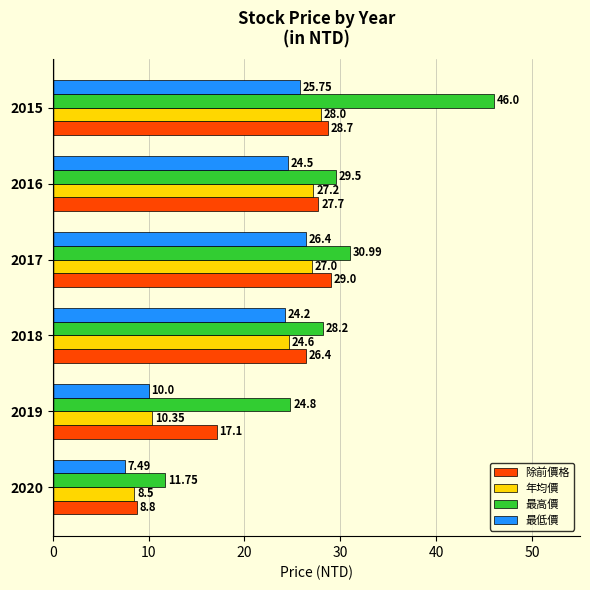

Rank the categories by 年均價 value from lowest to highest.

2020, 2019, 2018, 2017, 2016, 2015